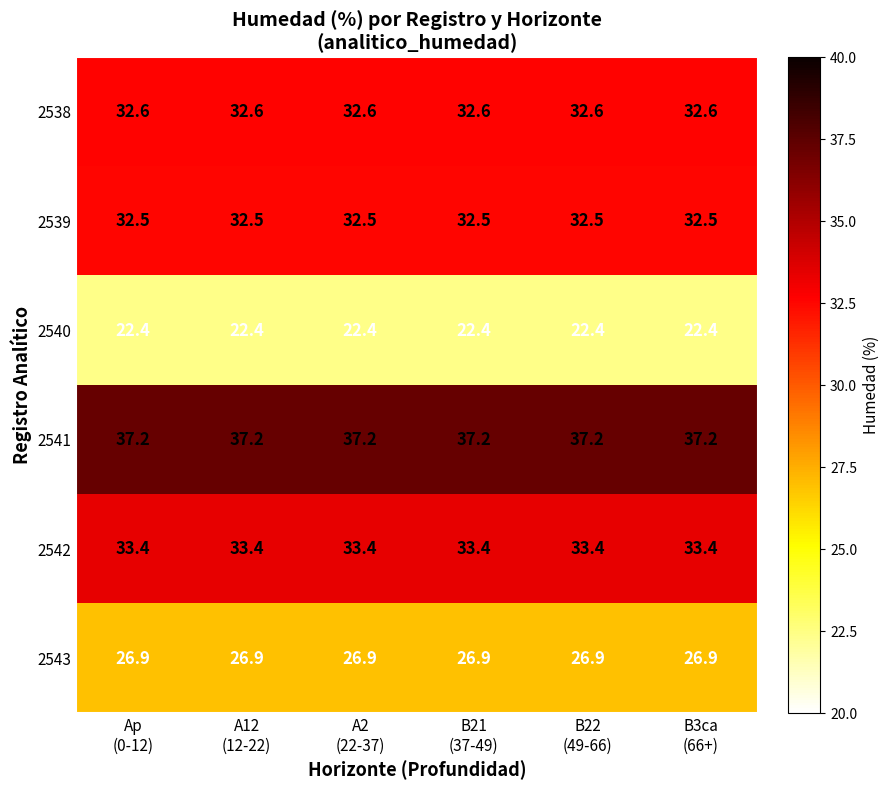

Rank the series by their maximum value, from highest to lowest.

2541, 2542, 2538, 2539, 2543, 2540